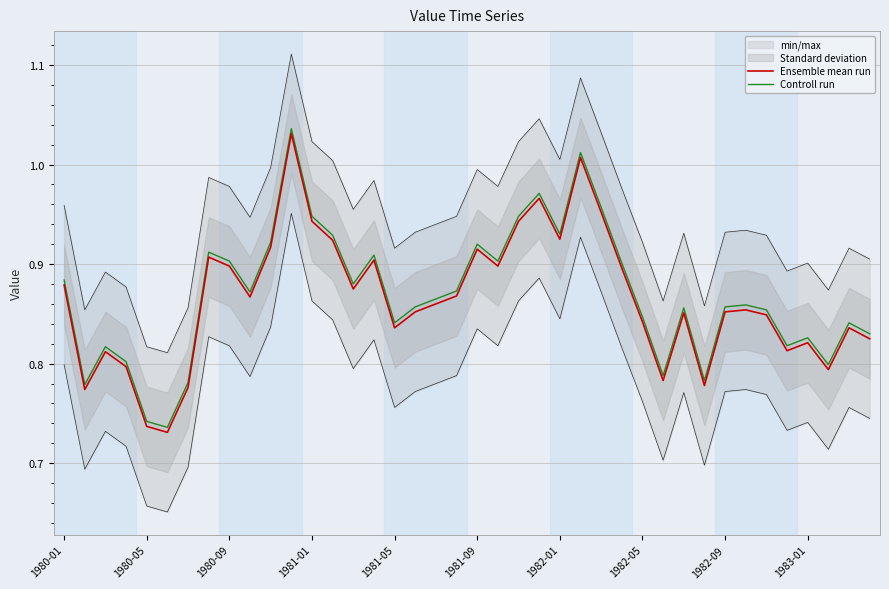

What is the average value of the Controll run series?

0.9